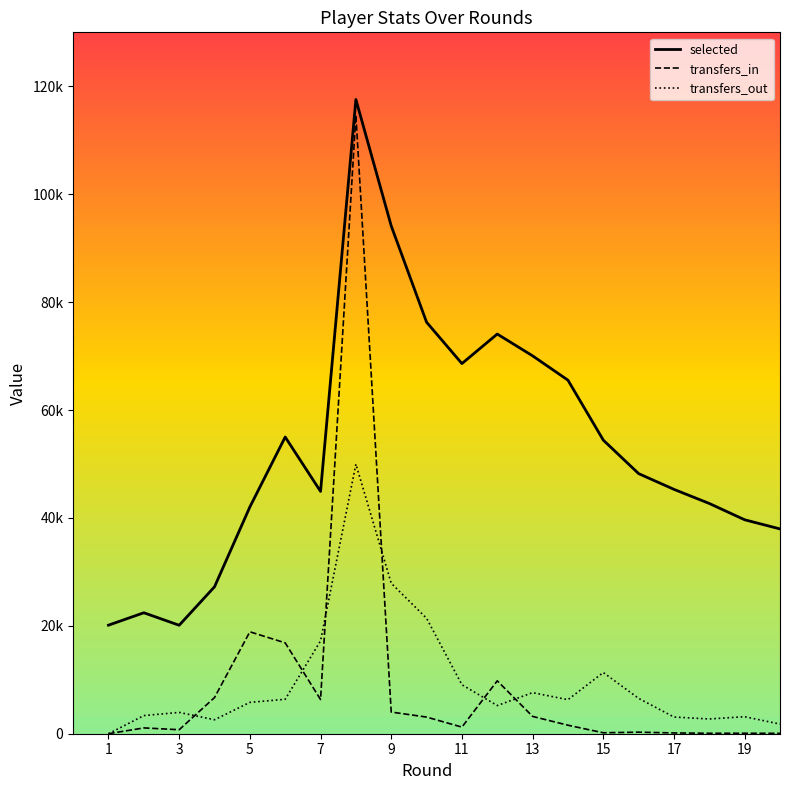

Does the chart have visible grid lines?

No